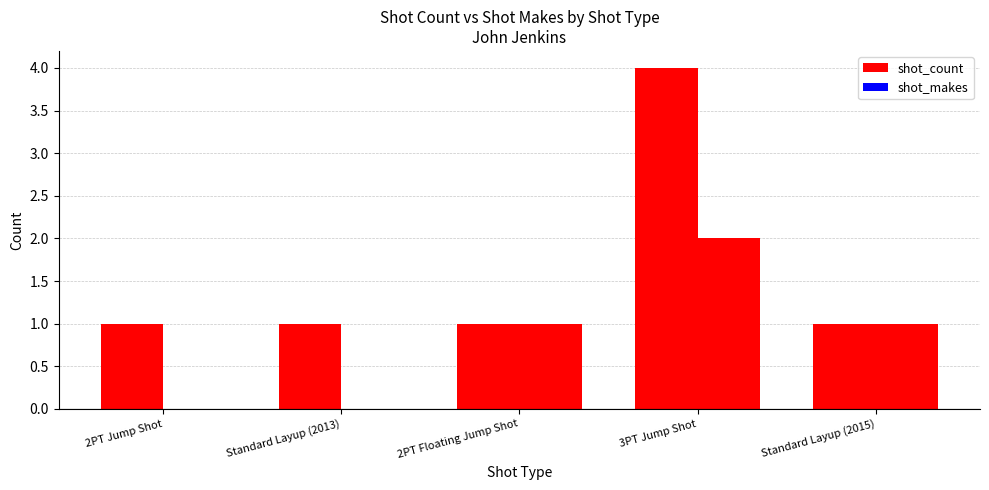

Count the number of data series in this chart.

2